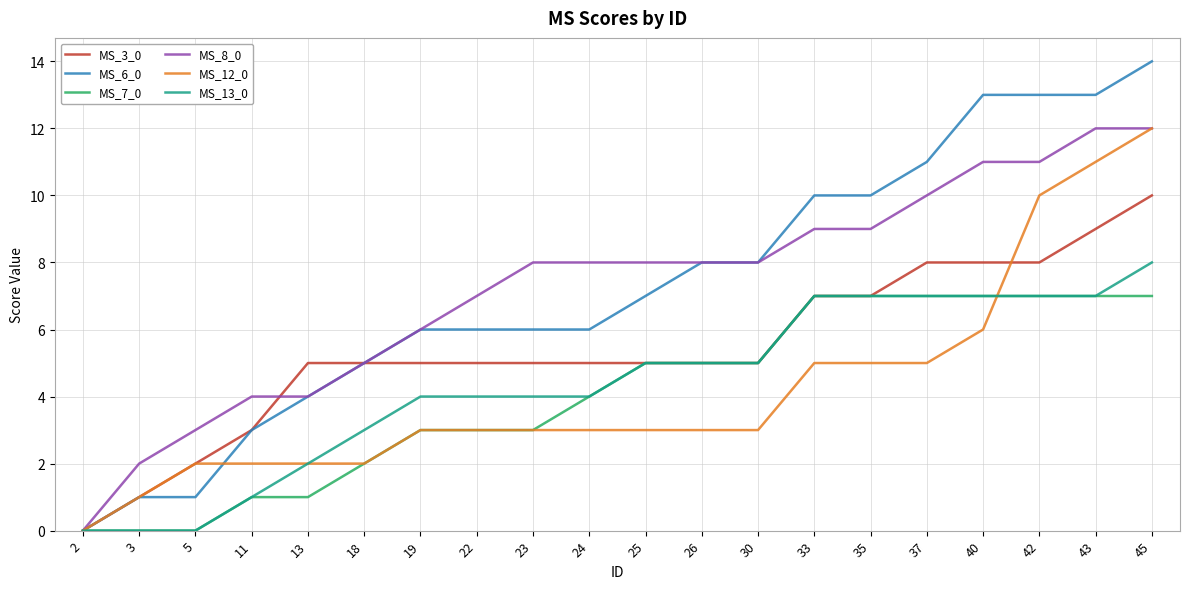

How many series are shown in this chart?

6